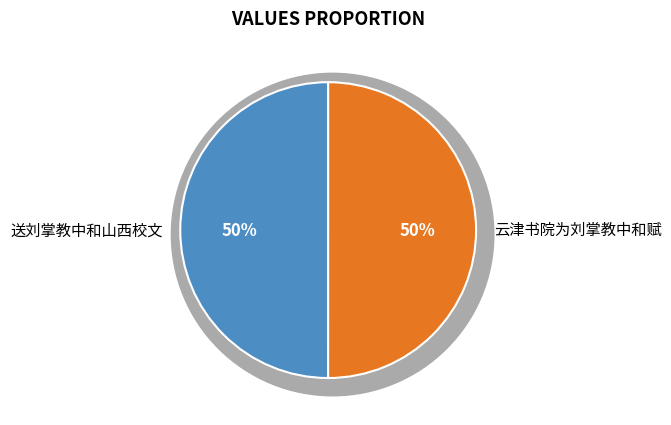

Count the number of slices in the pie.

2